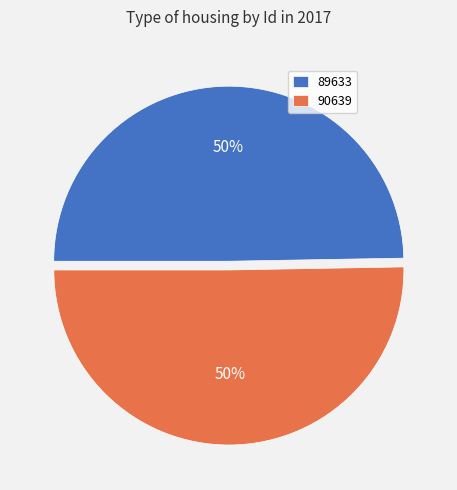

True or false: 89633 accounts for 57% of the total.

False